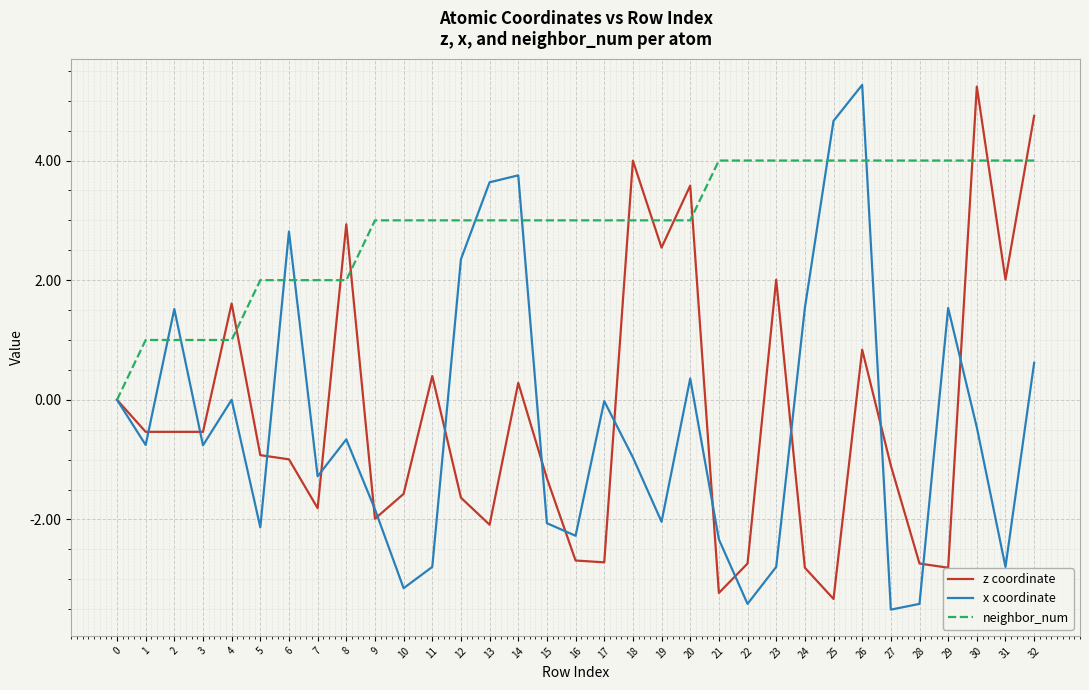

What is the highest value of the x coordinate series?

5.3